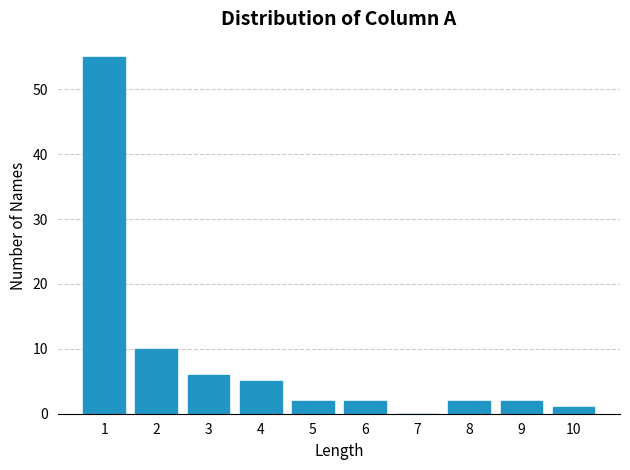

Reading left to right, list all the values displayed in this chart.

1=55	2=10	3=6	4=5	5=2	6=2	7=0	8=2	9=2	10=1